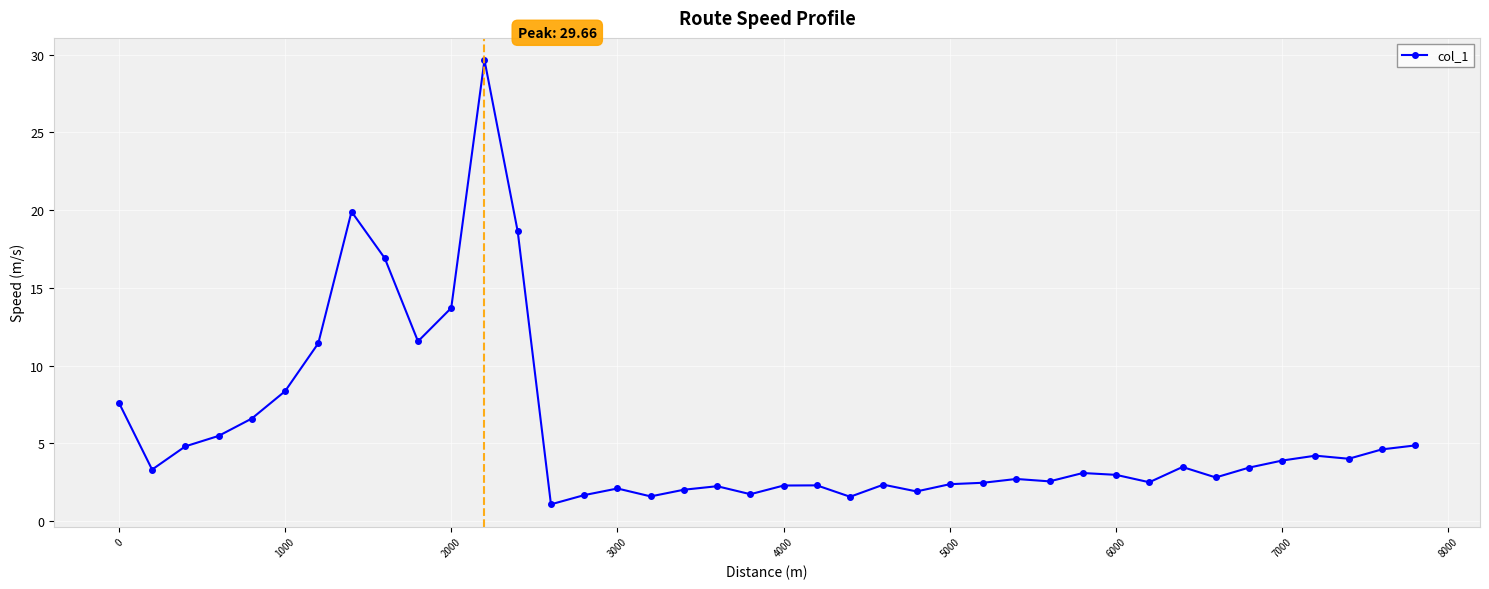

What is the maximum value shown in the chart?

29.7